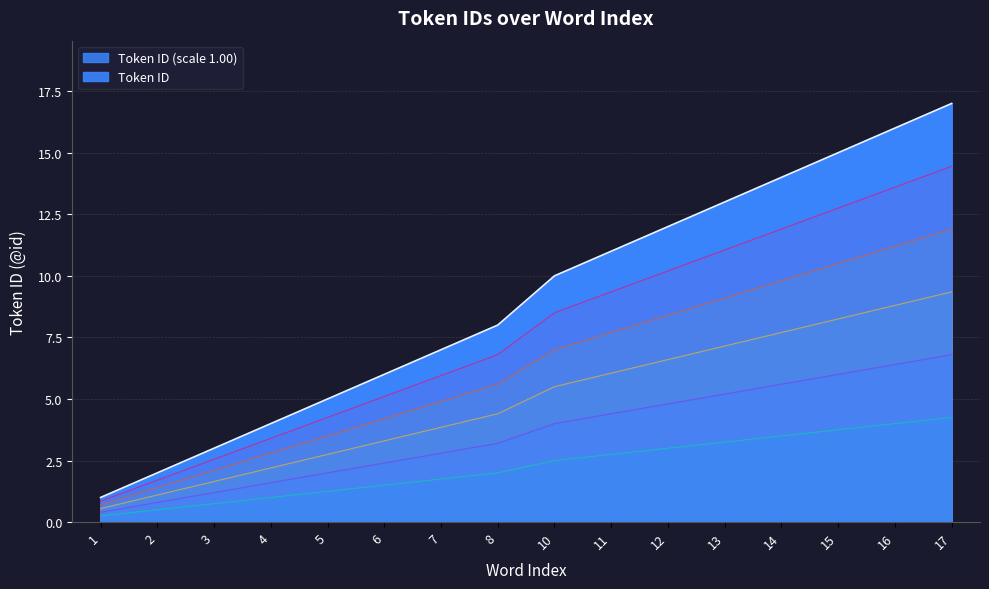

What is the difference between the maximum and minimum values?

16